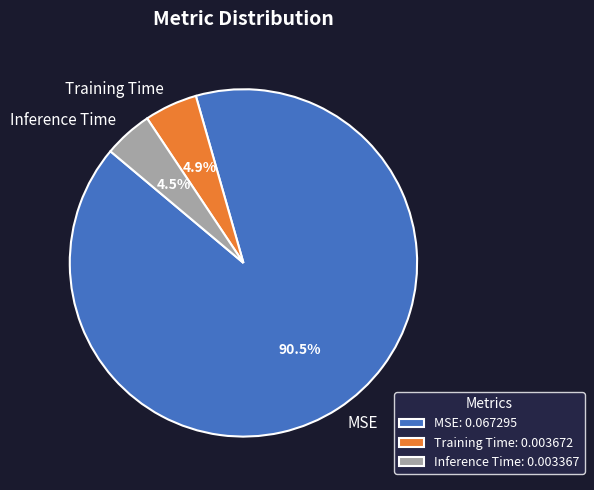

Count the number of slices in the pie.

3